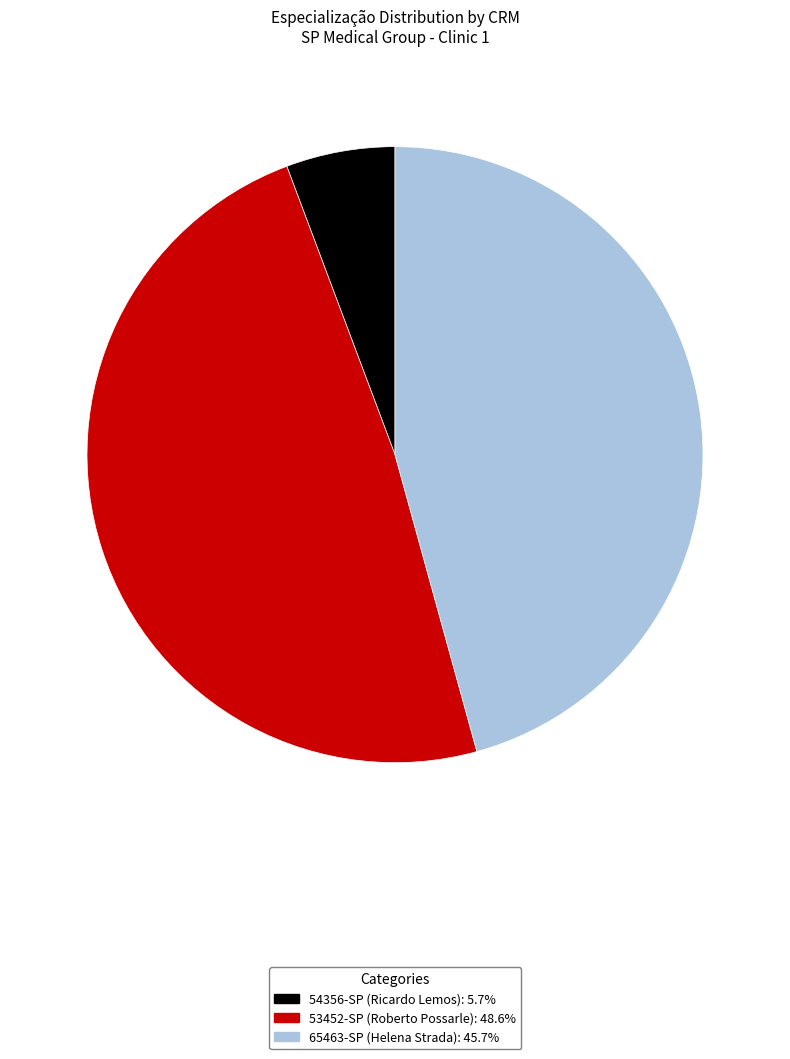

Is it true that 53452-SP (Roberto Possarle) is 56% of the pie?

False